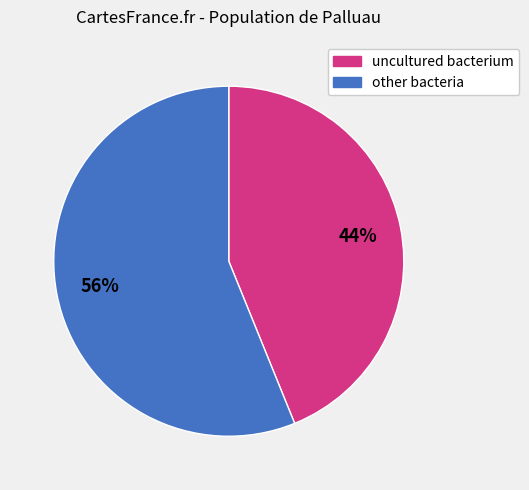

To the nearest percent, what is the average slice percentage?

50%